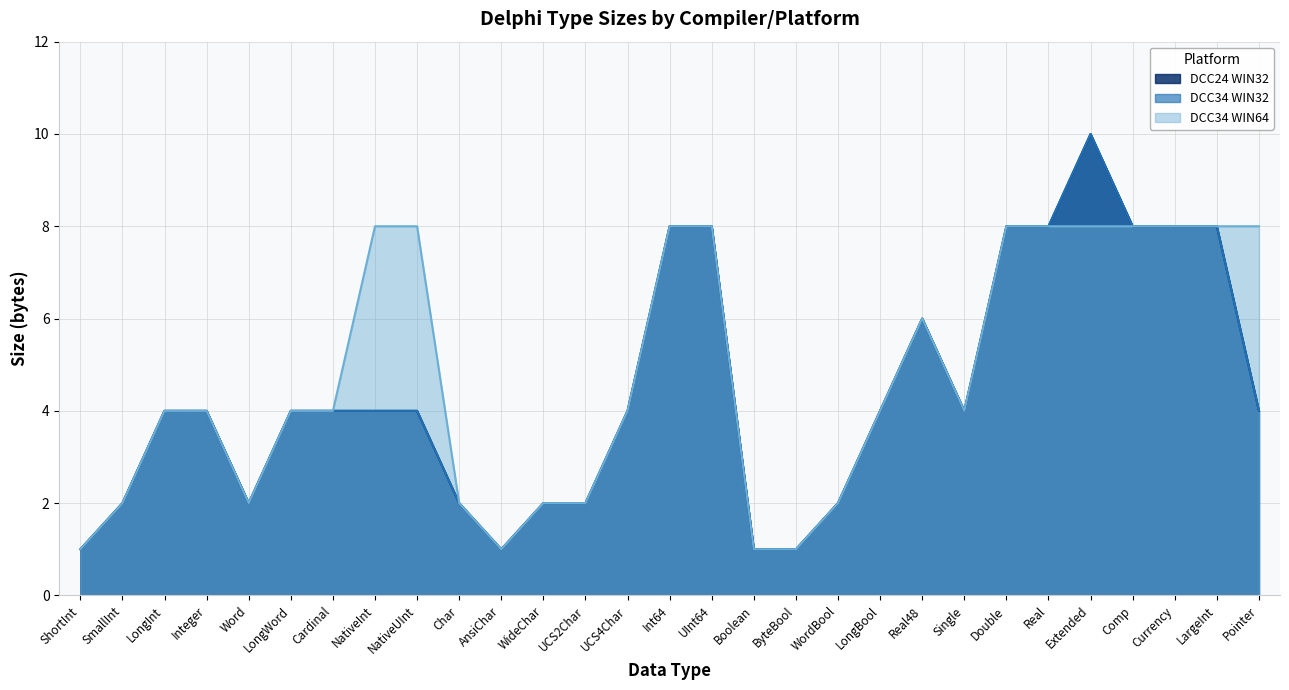

True or false: DCC34 WIN32 has more than 0 interior local peaks.

True